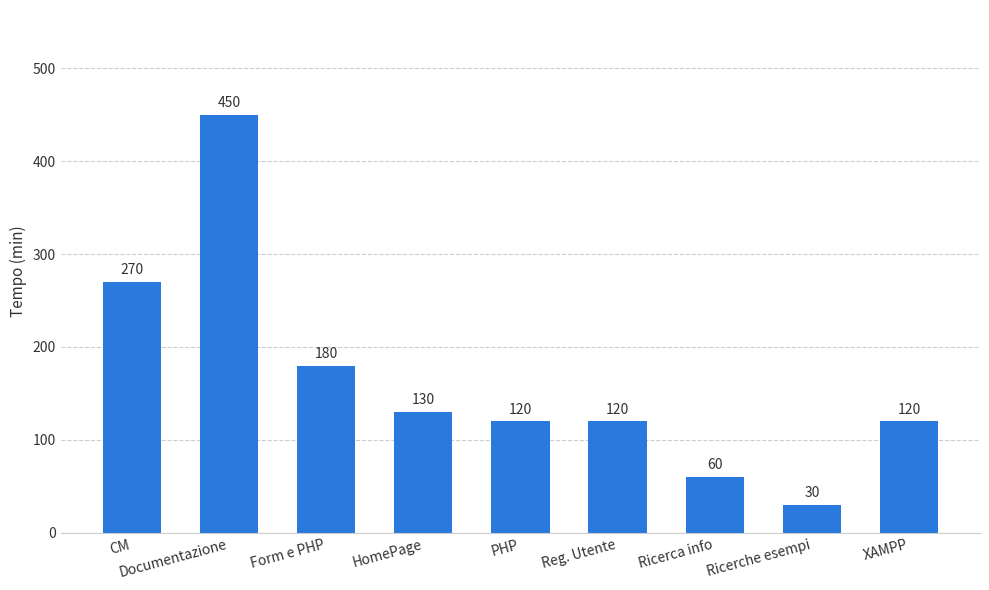

Which has a higher value, Reg. Utente or Form e PHP?

Form e PHP